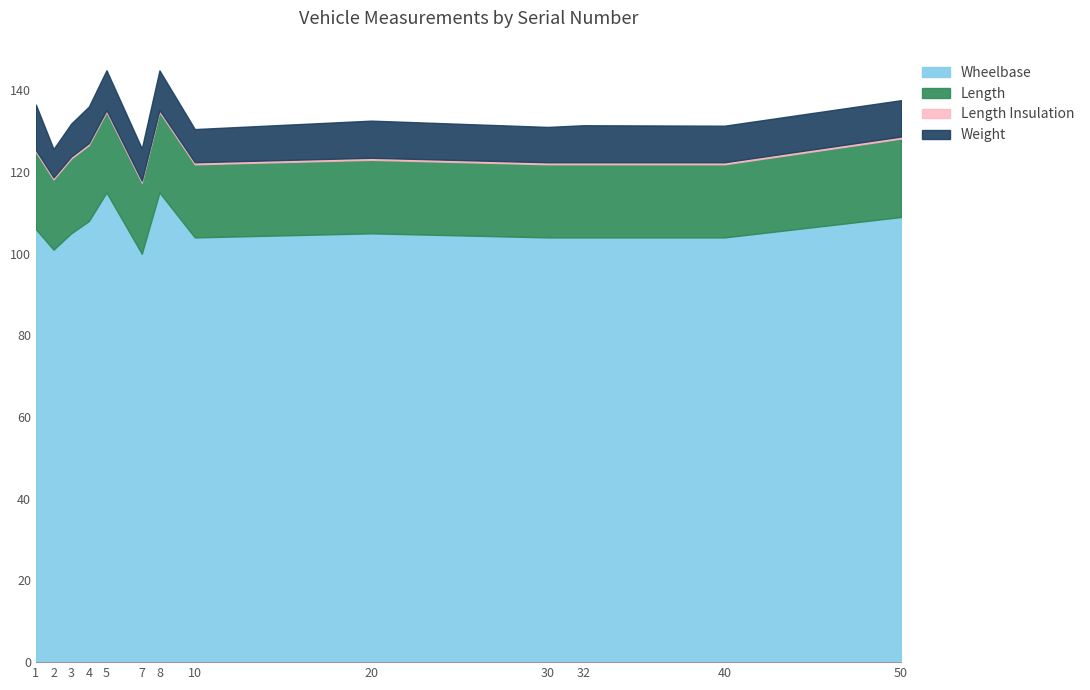

List the labels in order of Length value, smallest first.

2, 7, 10, 30, 32, 40, 20, 3, 4, 1, 50, 5, 8